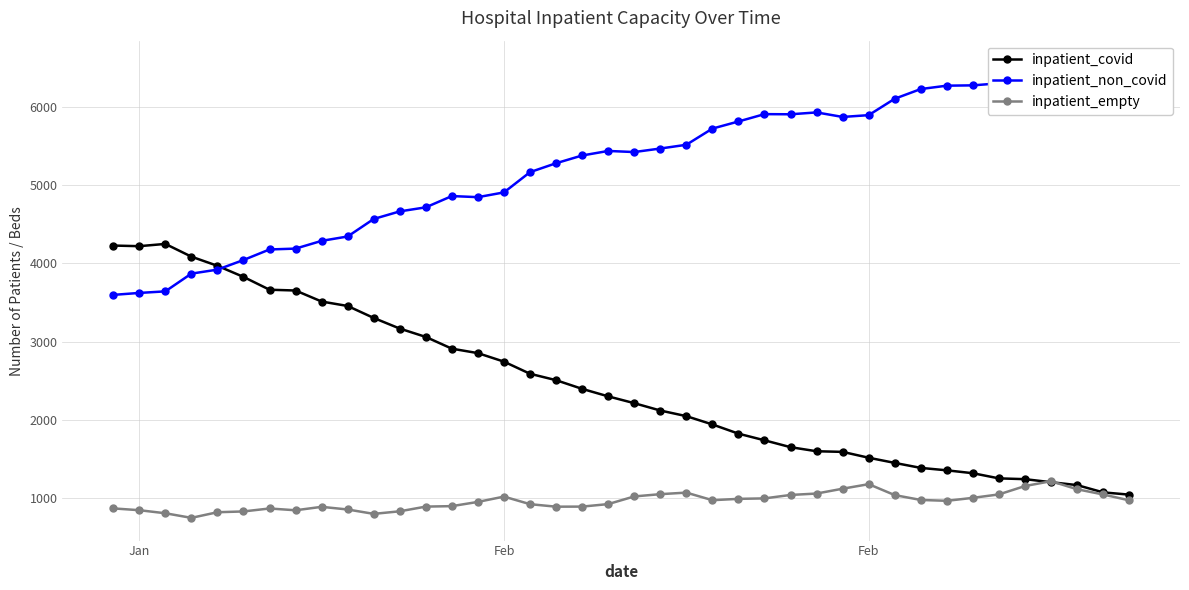

List the series in order of their peak value, lowest first.

inpatient_empty, inpatient_covid, inpatient_non_covid